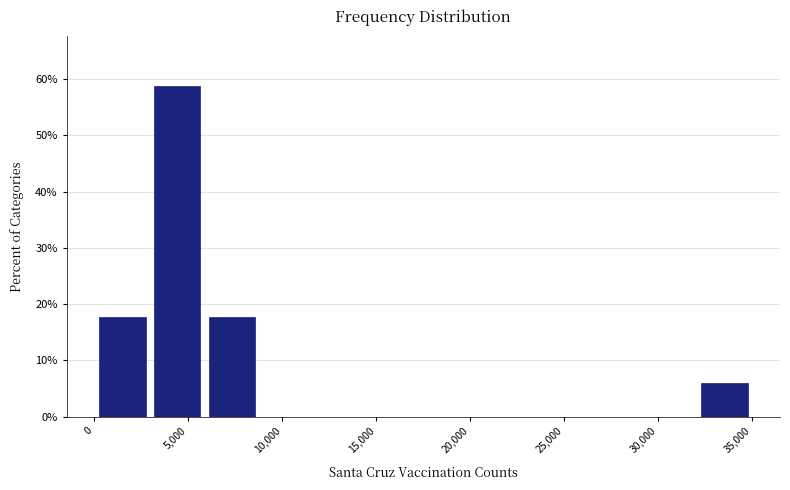

Reading left to right, list every bar in this chart as the range it spans on the x-axis followed by its height. Neither the bar edges nor the heights are printed on the chart, so give them approximately, as read against the axes.

0 to 3000: 18
3000 to 6000: 59
6000 to 9000: 18
9000 to 11500: 0
11500 to 14500: 0
14500 to 17500: 0
17500 to 20500: 0
20500 to 23500: 0
23500 to 26000: 0
26000 to 29000: 0
29000 to 32000: 0
32000 to 35000: 6